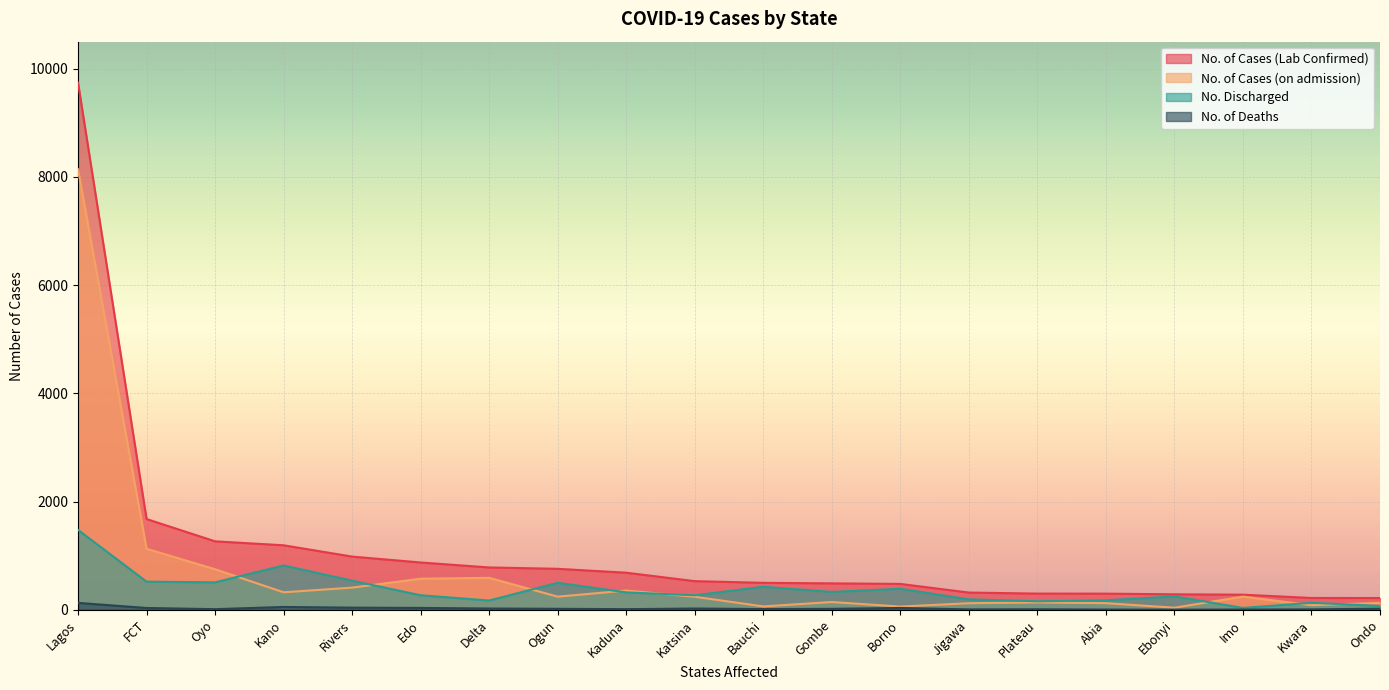

Which series has the largest range (max minus min)?

No. of Cases (Lab Confirmed)